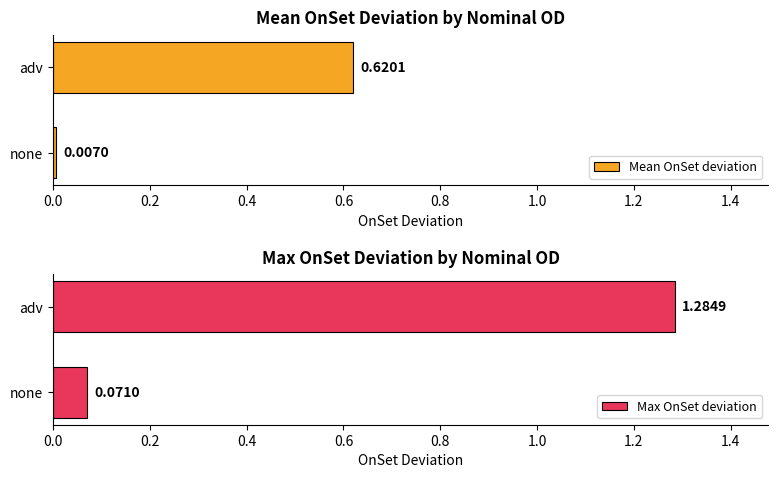

What is the value of the Max OnSet deviation bar at the 2nd from the left?

1.3